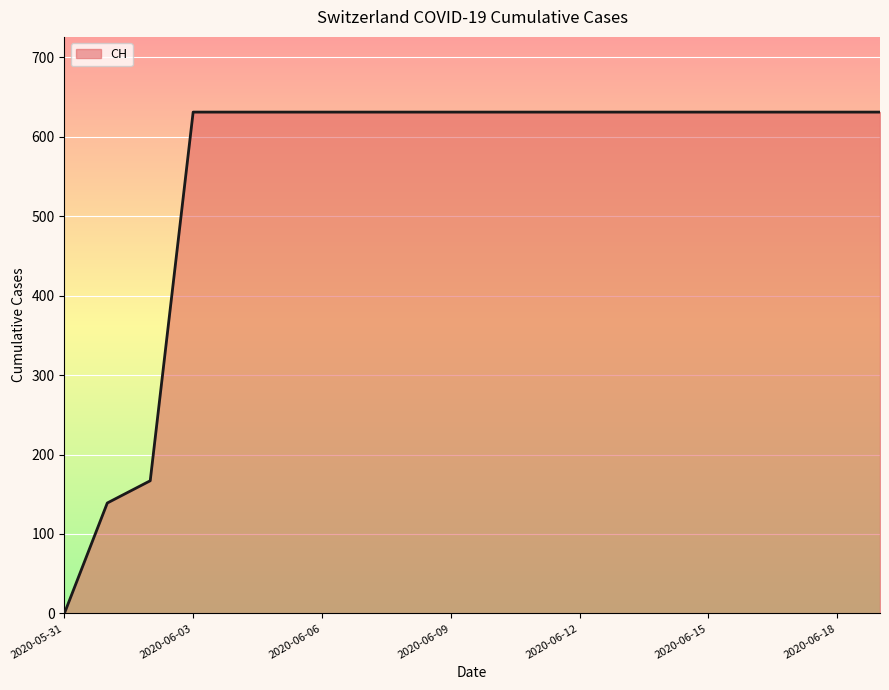

What is the difference between the maximum and minimum values?

631